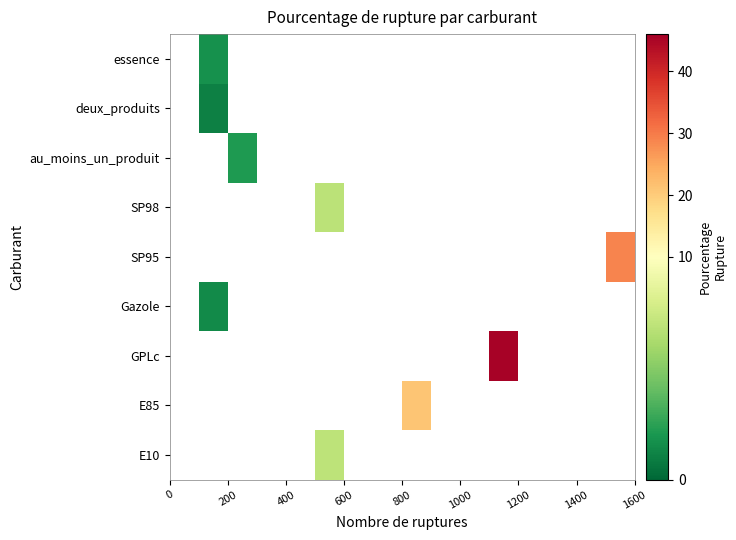

How many series are shown in this chart?

9